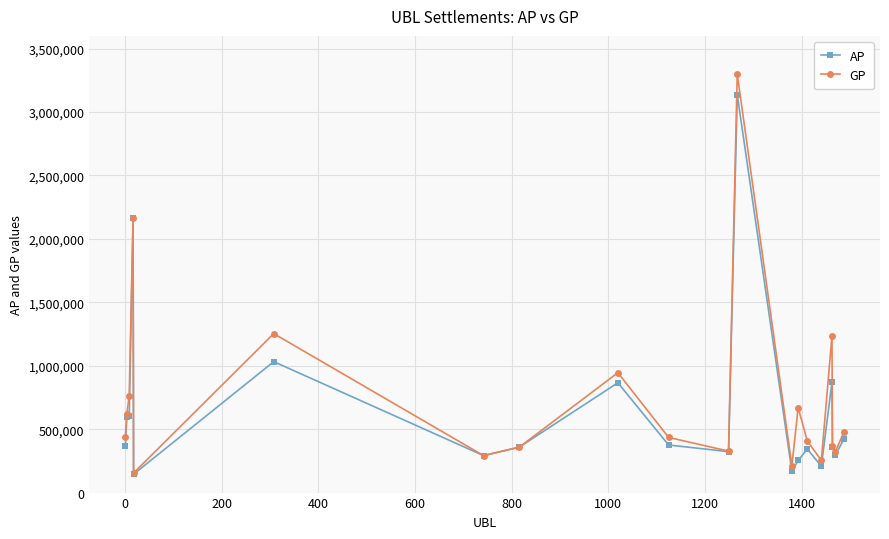

Which series has the widest spread of values?

GP